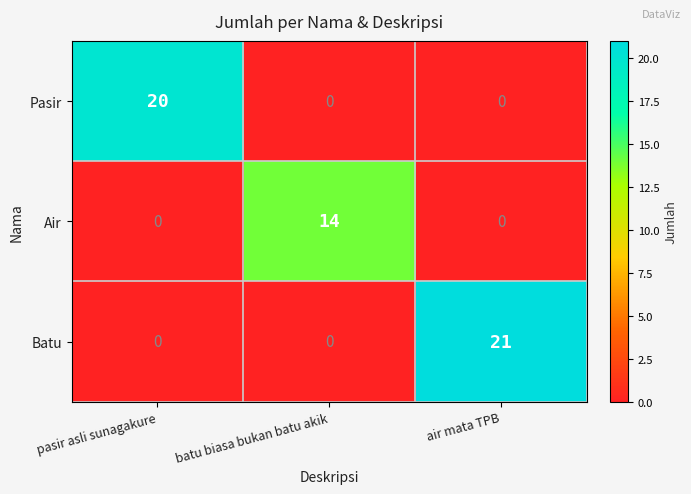

Count the Pasir values in the range 0 to 20.

3